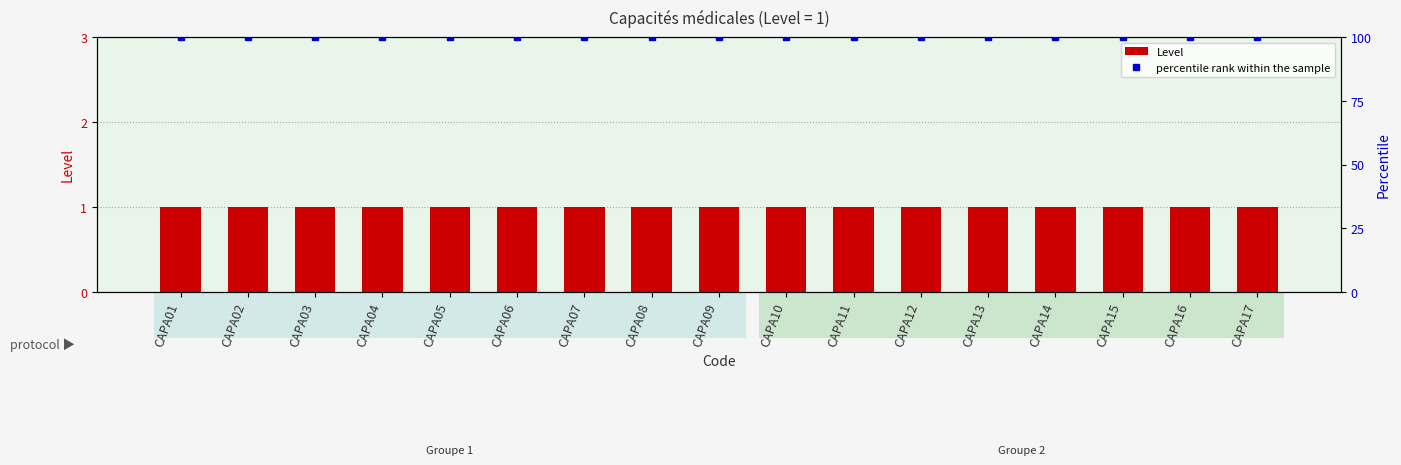

Count the number of categories in the chart.

17